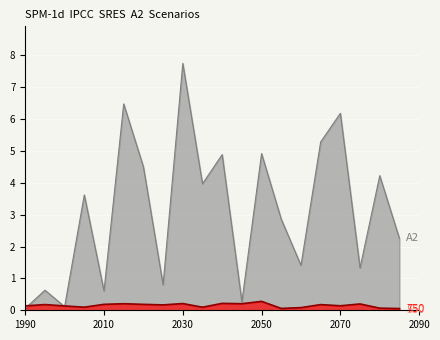

Does the chart display data point markers on the line(s)?

No